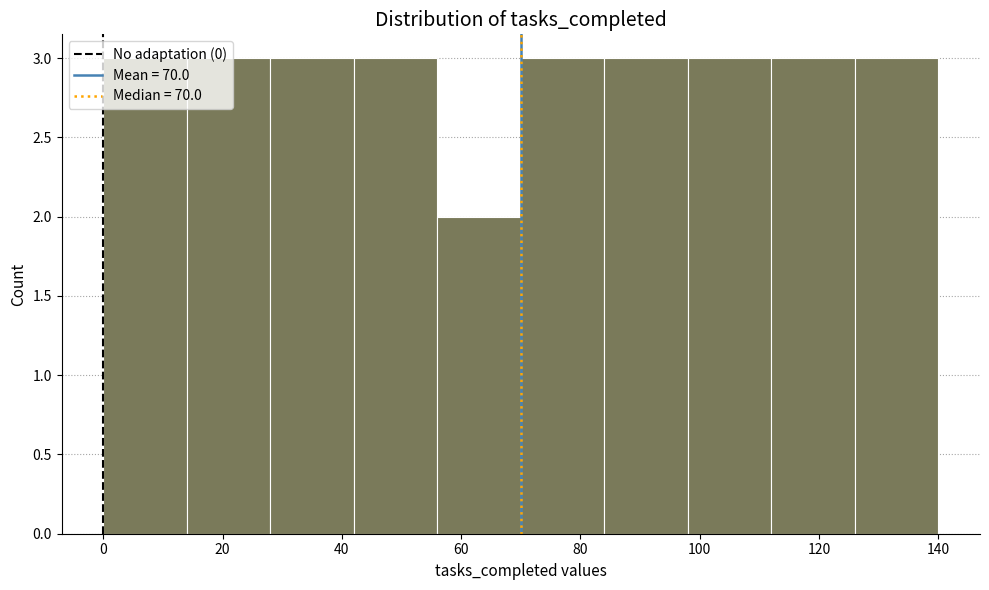

Reading left to right, list every bar in this chart as the range it spans on the x-axis followed by its height. The values are not printed on the chart, so give them approximately, as read against the axis.

0 to 14: 3
14 to 28: 3
28 to 42: 3
42 to 56: 3
56 to 70: 2
70 to 84: 3
84 to 98: 3
98 to 112: 3
112 to 126: 3
126 to 140: 3